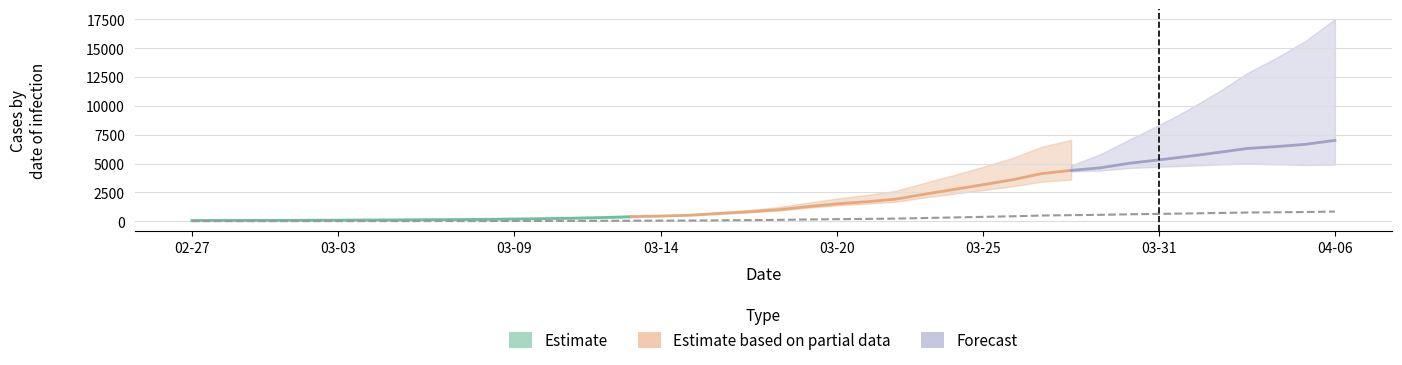

The chart shows a value of 8.2 at 2020-02-28. True or false?

True